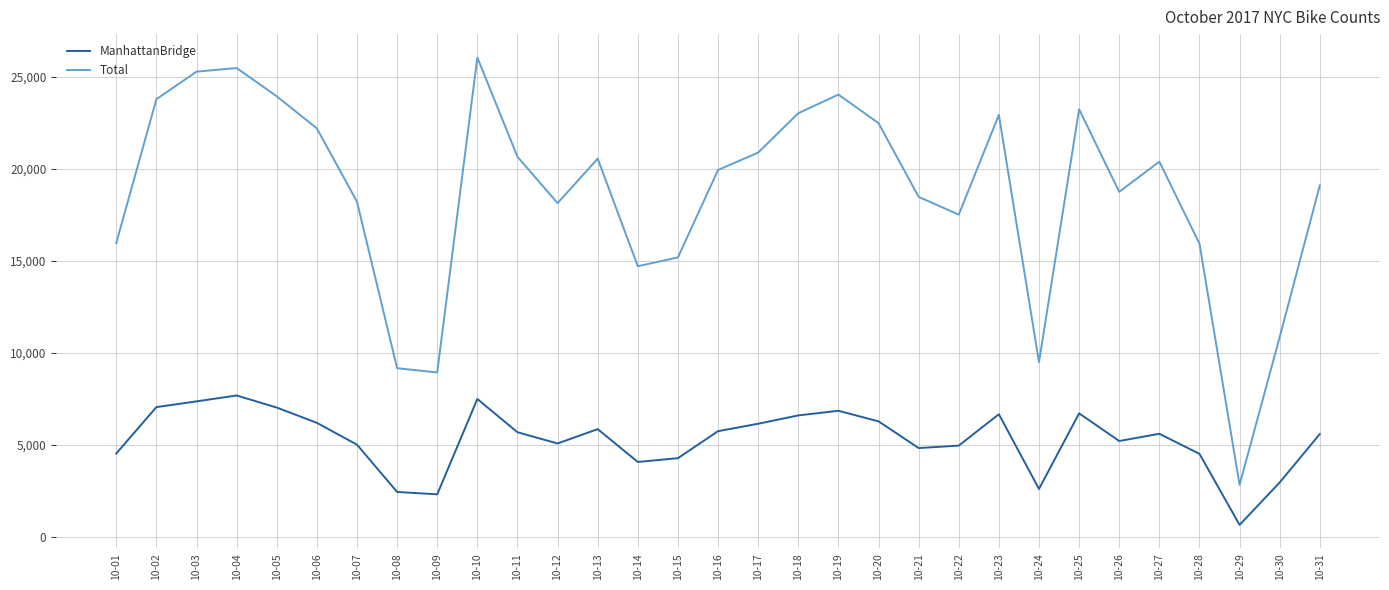

Does the chart have visible grid lines?

Yes